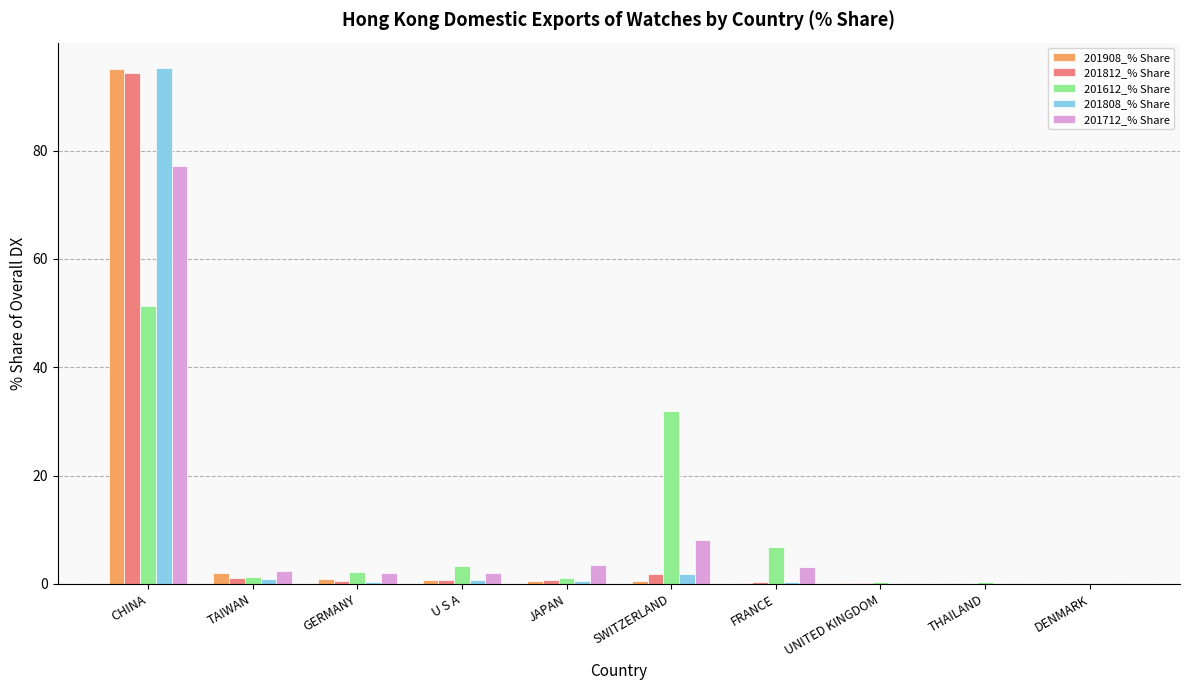

Which series changed the most between CHINA and DENMARK?

201808_% Share